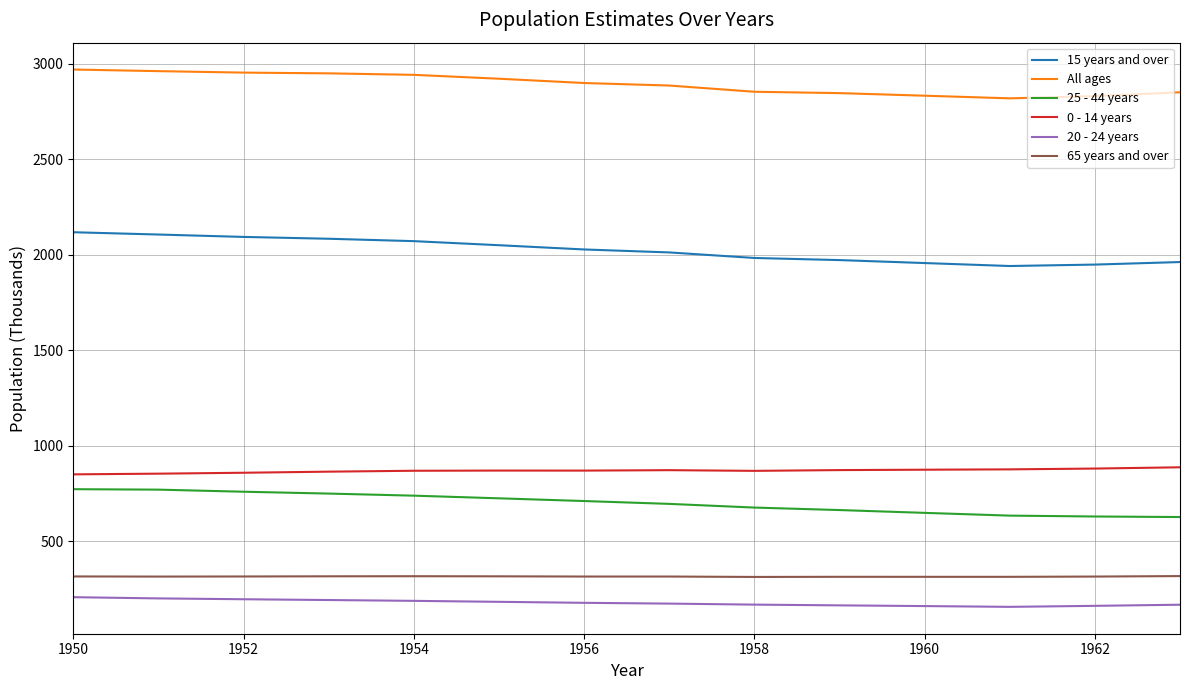

What is the difference between the maximum and minimum values in the 15 years and over series?

176.7